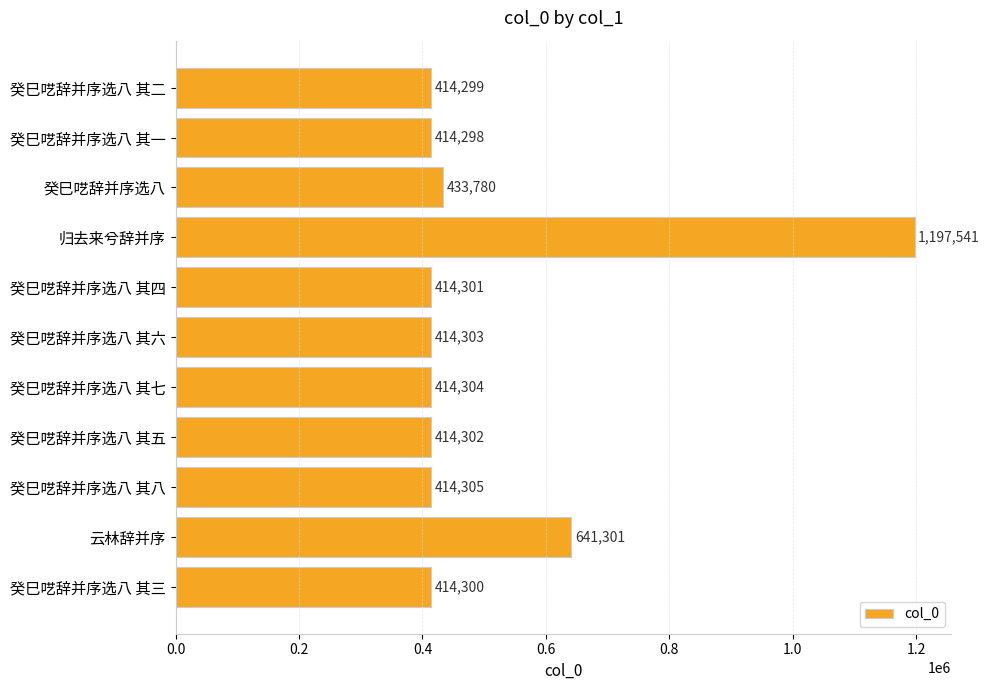

What is the value of the 5th bar from the top?

414301